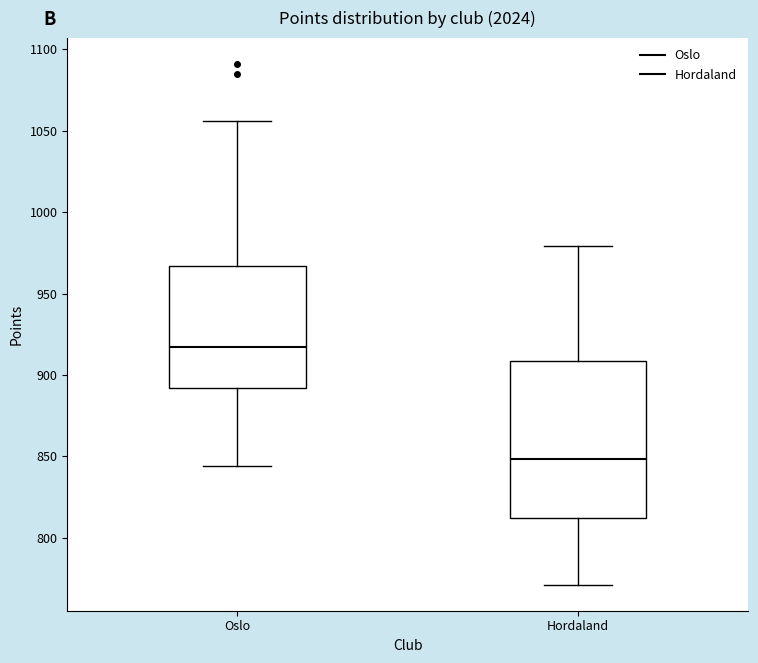

Which box has the lowest median line?

Hordaland